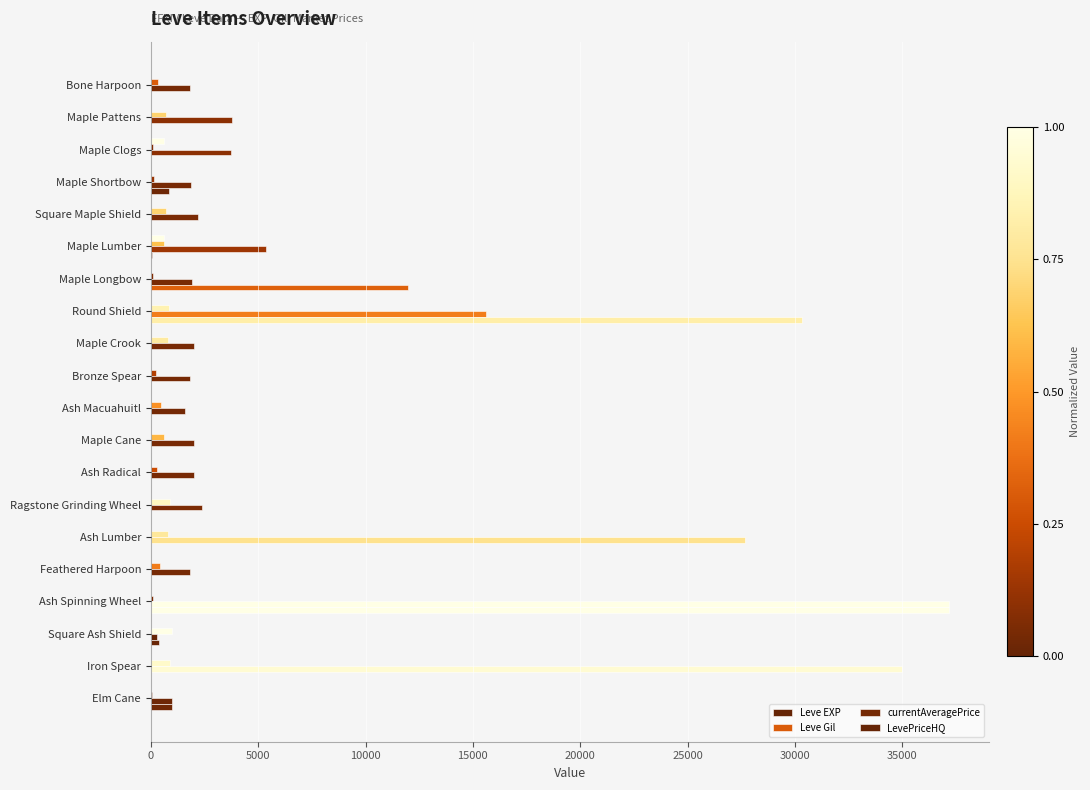

At which label does currentAveragePrice reach its minimum?

Square Ash Shield